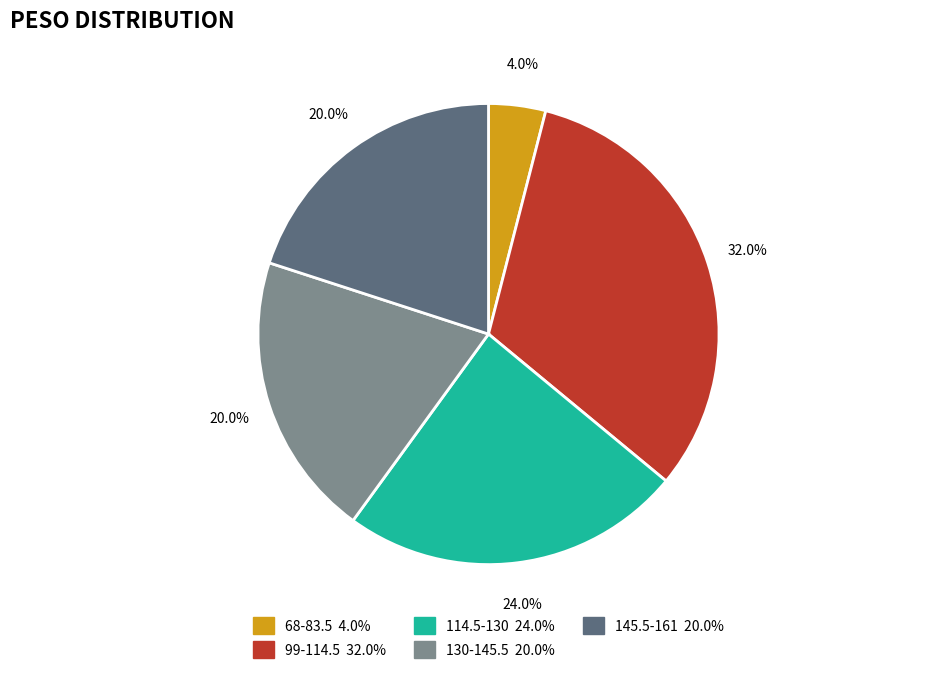

Is there any slice that represents more than half of the pie?

No